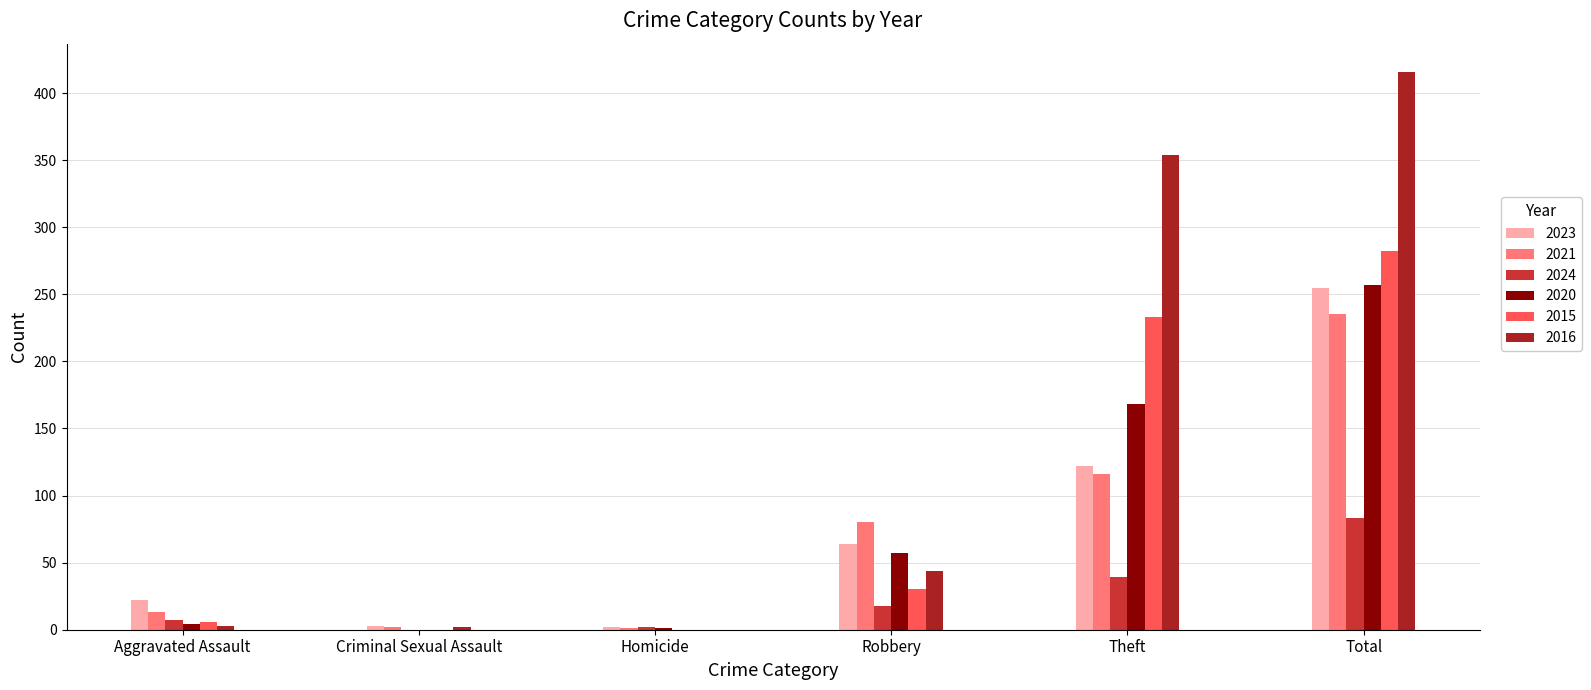

What is the highest value of the 2020 series?

257